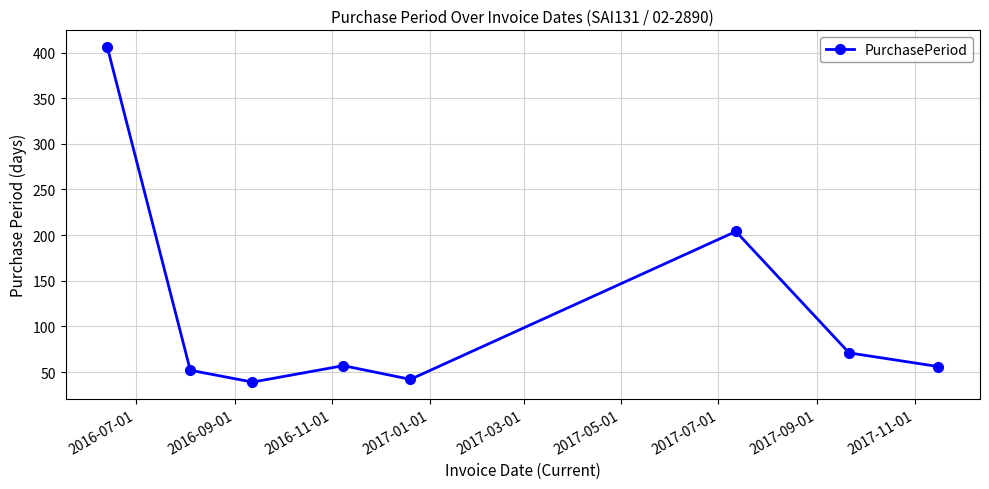

What is the maximum value shown in the chart?

406